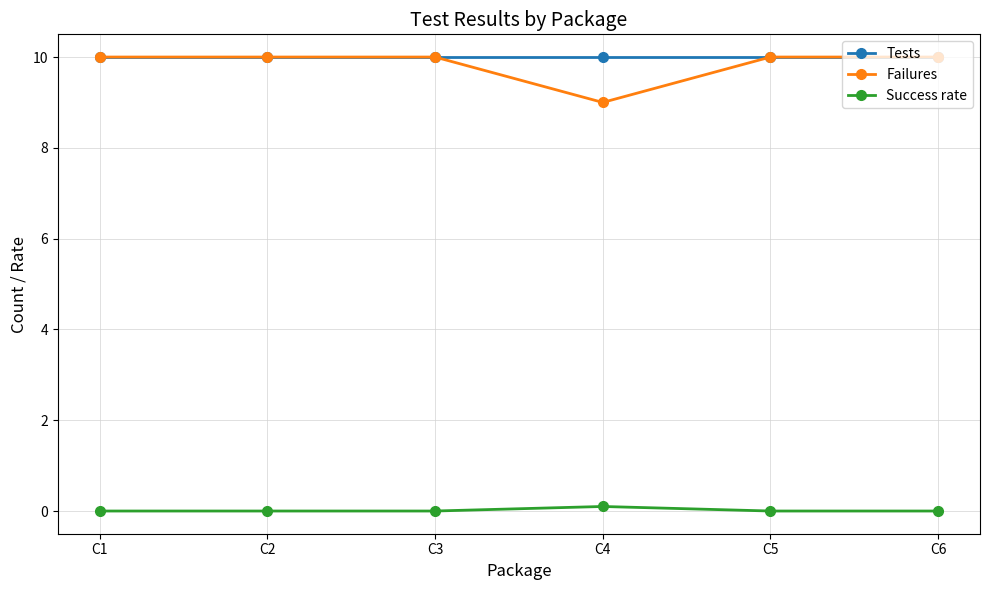

Reading right to left, list all the values displayed in this chart.

Tests: 10.0	10.0	10.0	10.0	10.0	10.0
Failures: 10.0	10.0	9.0	10.0	10.0	10.0
Success rate: 0.0	0.0	0.1	0.0	0.0	0.0